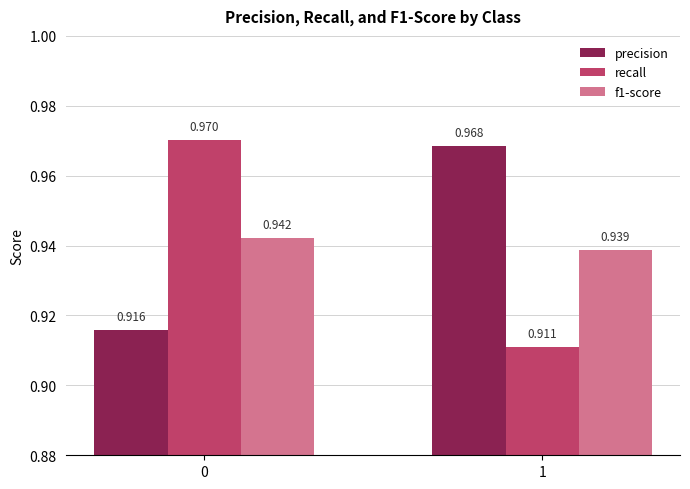

Are the bars horizontal?

No